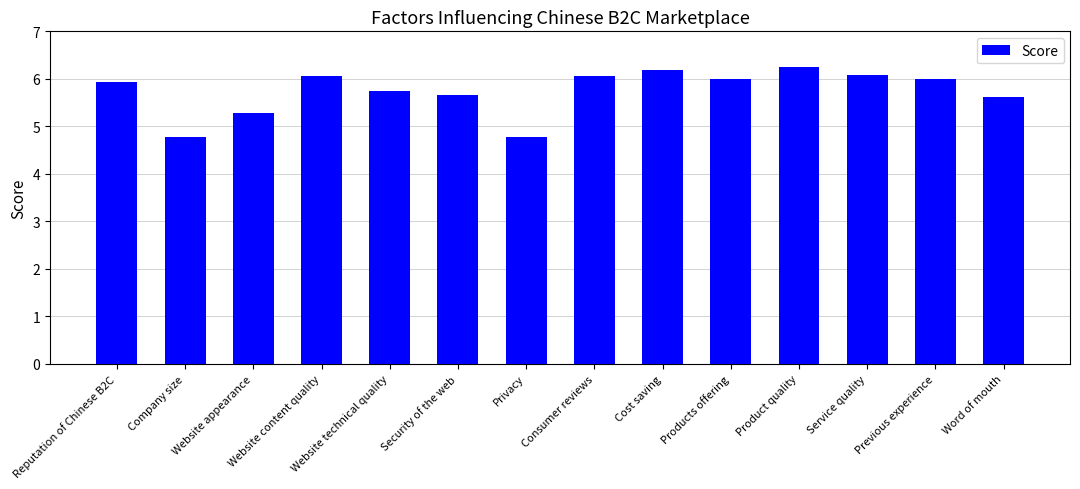

What is the ratio of the value at Consumer reviews to the value at Word of mouth?

1.1